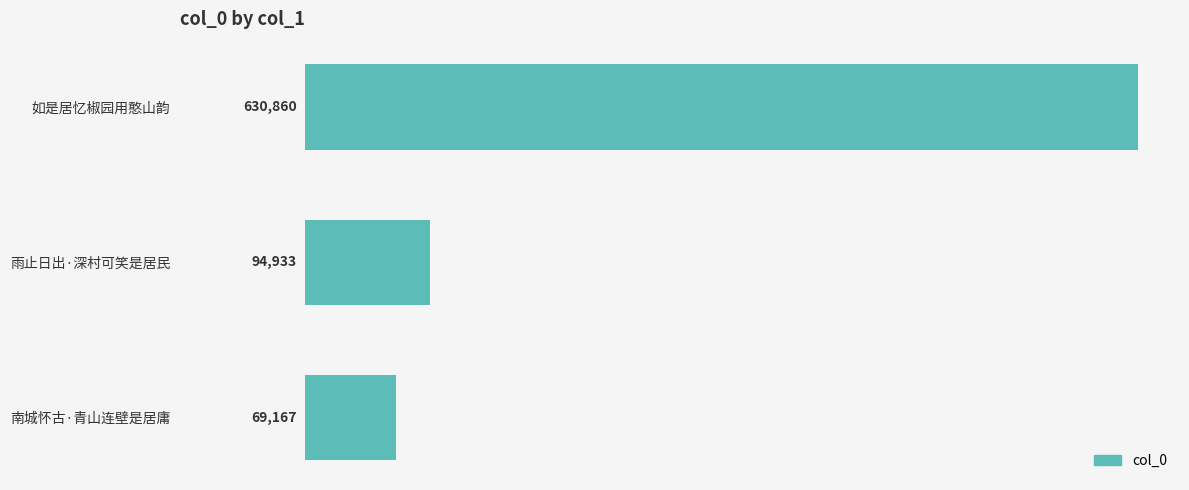

List the labels in order of value, smallest first.

南城怀古·青山连壁是居庸, 雨止日出·深村可笑是居民, 如是居忆椒园用憨山韵